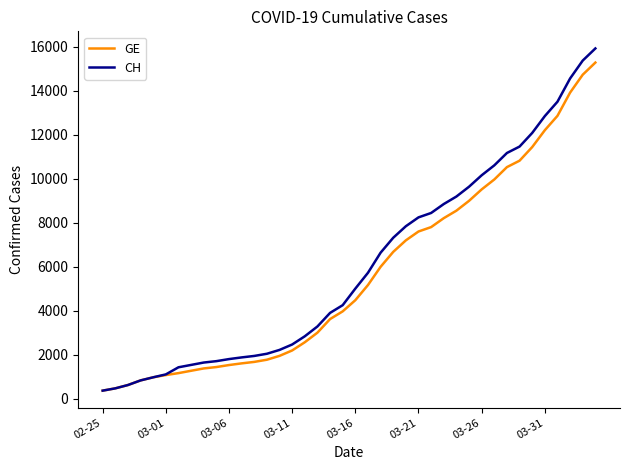

Which series has the widest spread of values?

CH